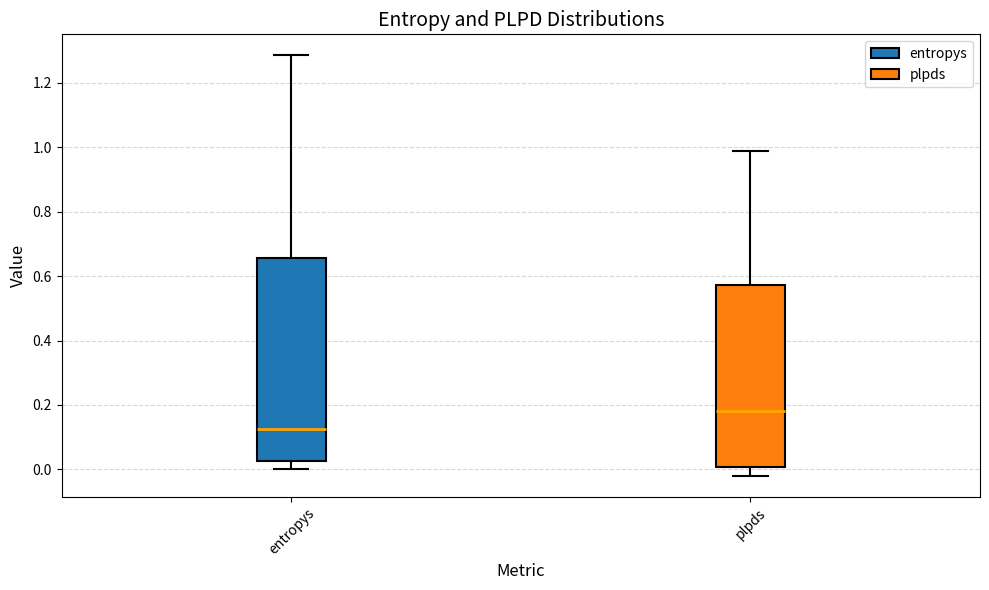

Which box is the tallest, from its lower edge to its upper edge?

entropys